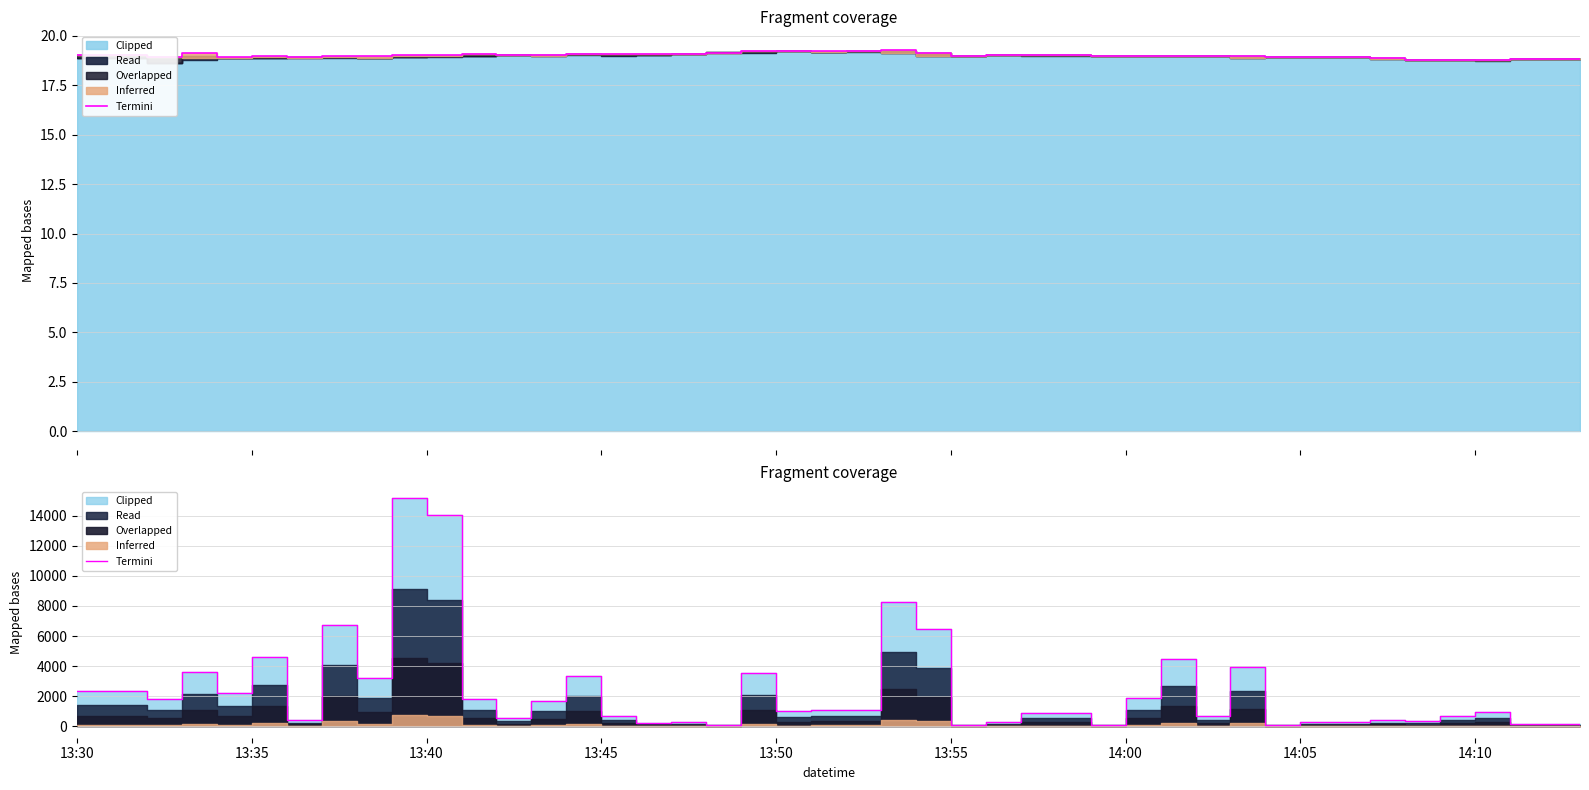

Count the number of categories in the chart.

40